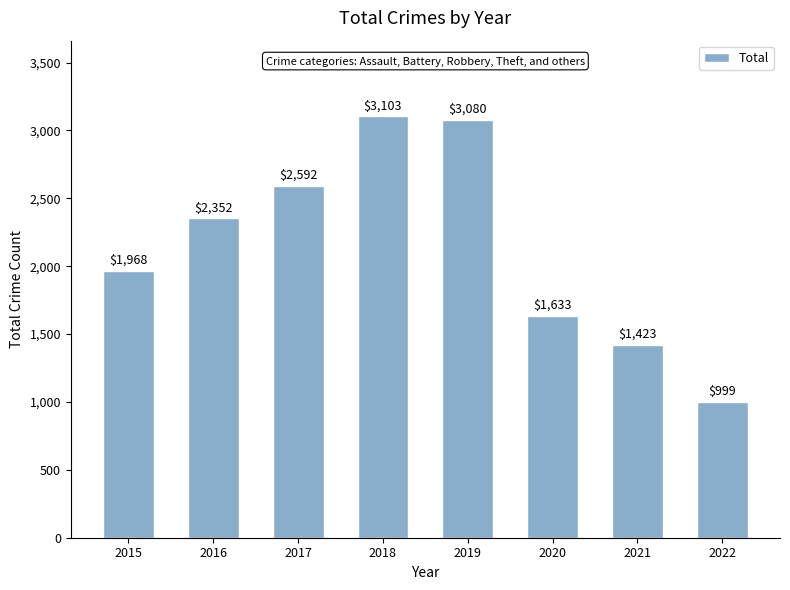

Reading left to right, list all the values displayed in this chart.

1968	2352	2592	3103	3080	1633	1423	999